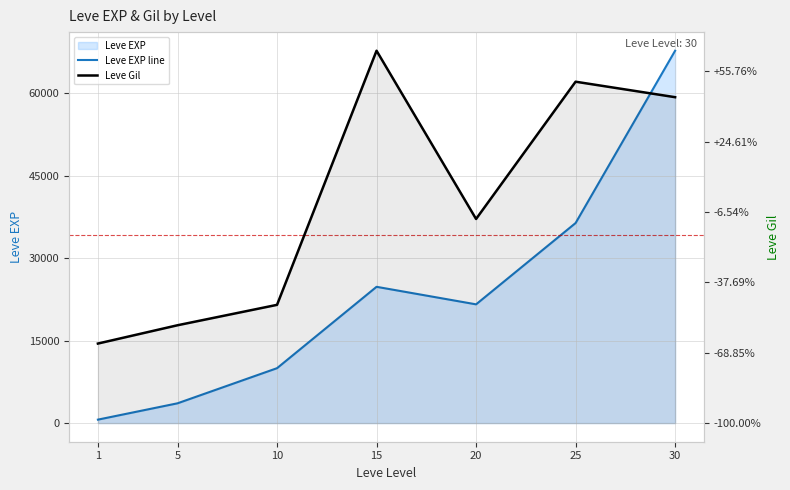

What is the difference between the second highest and minimum values in the Leve EXP line series?

35760